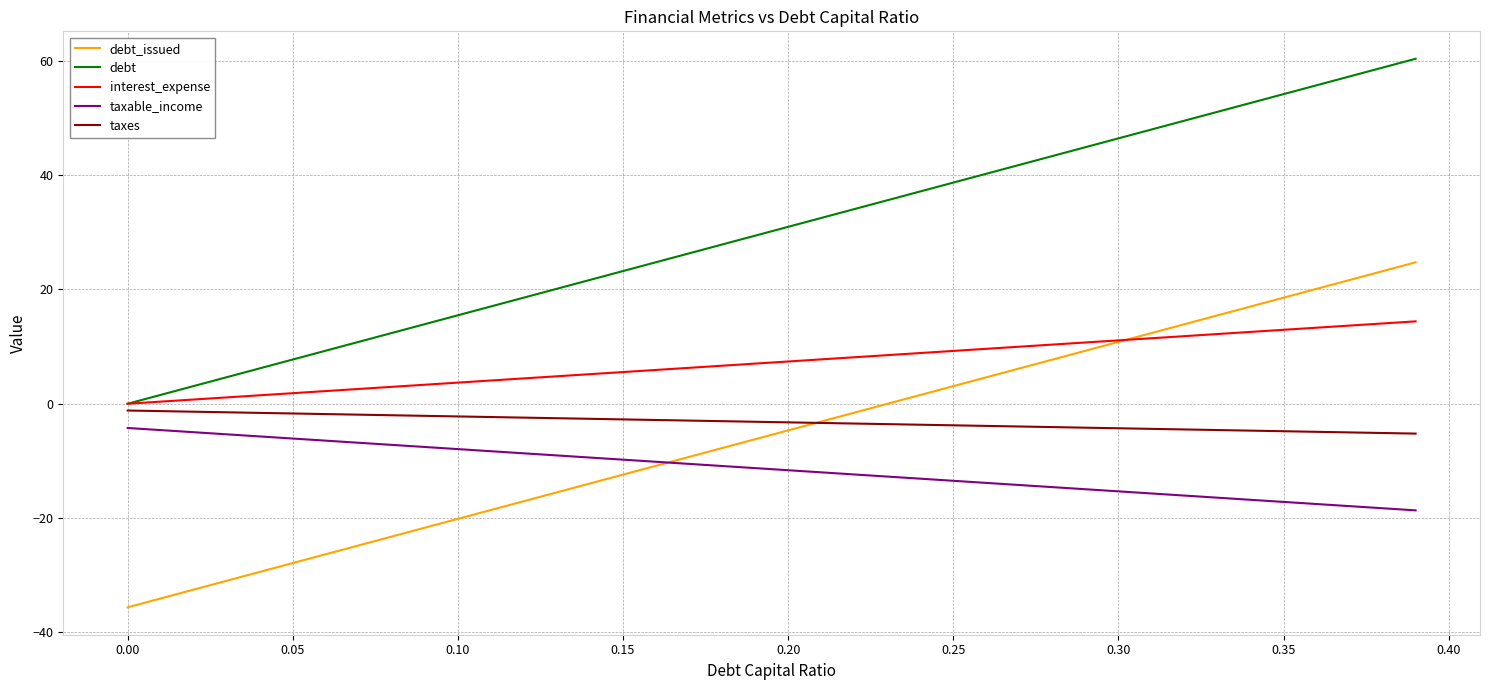

True or false: taxable_income and interest_expense cross at least once.

False